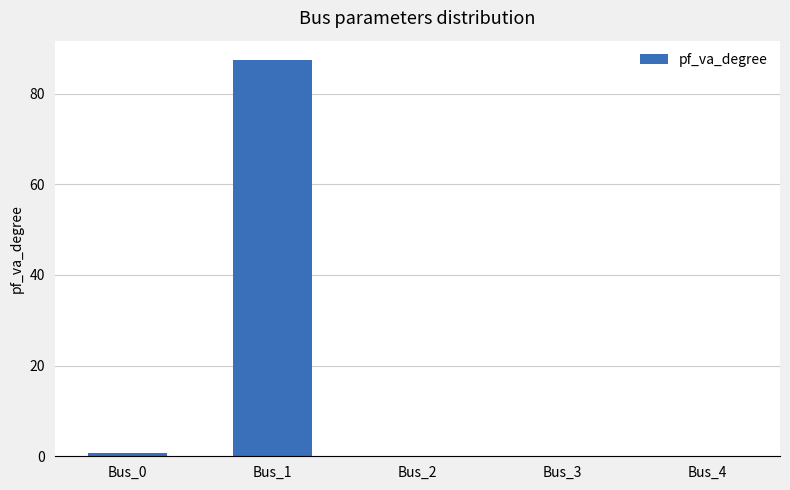

What is the sum of the values at Bus_3 and Bus_1?

87.3